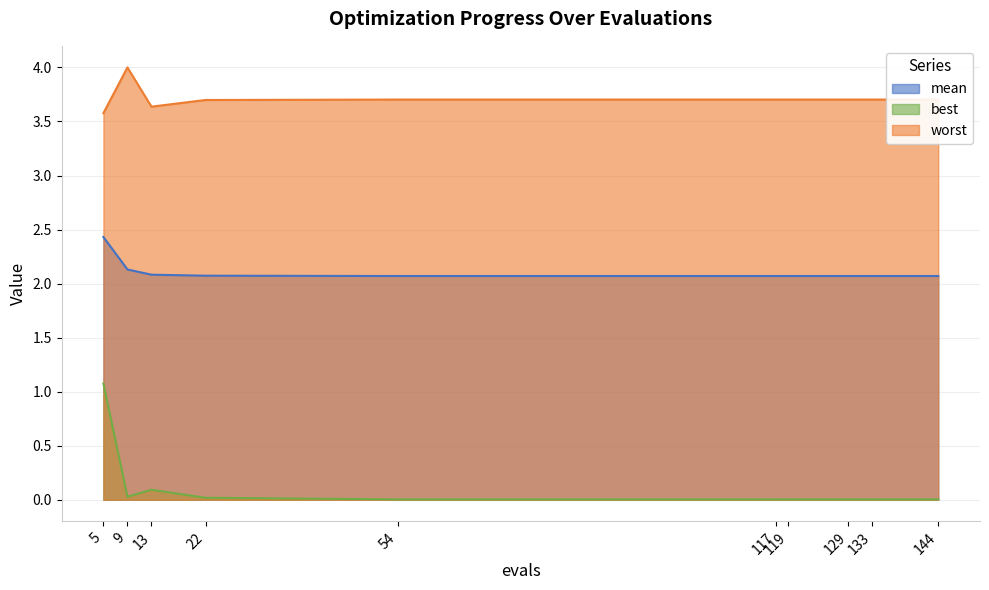

True or false: worst and best cross at least once.

False